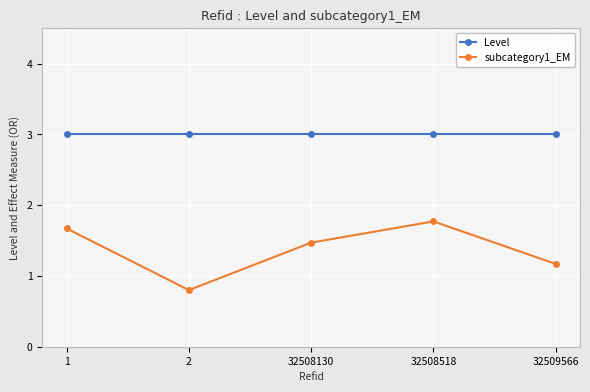

Which series has the largest total across all categories?

Level